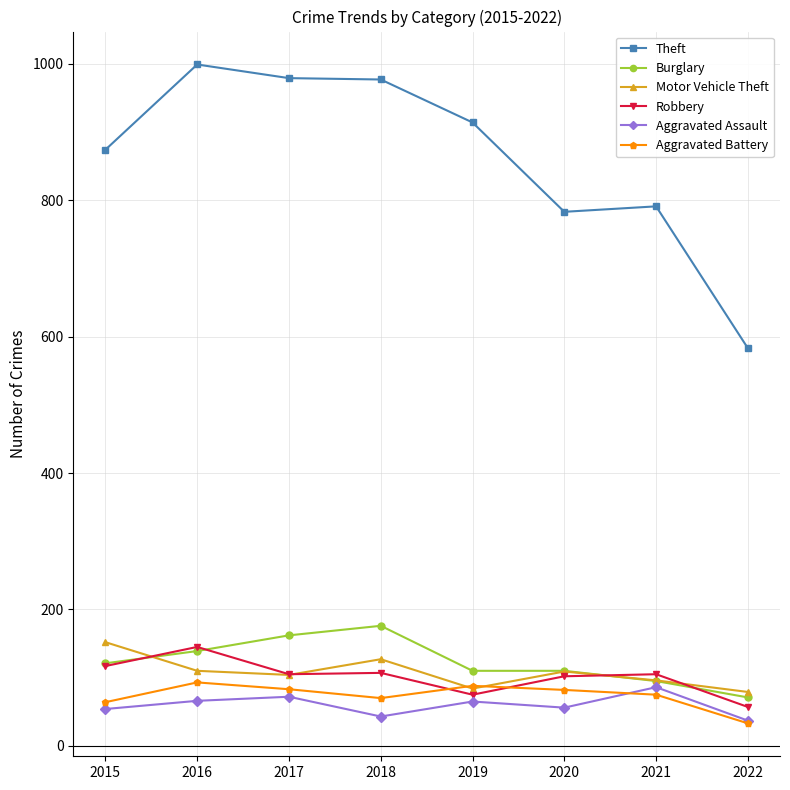

The Theft series shows 874 at 2015. True or false?

True